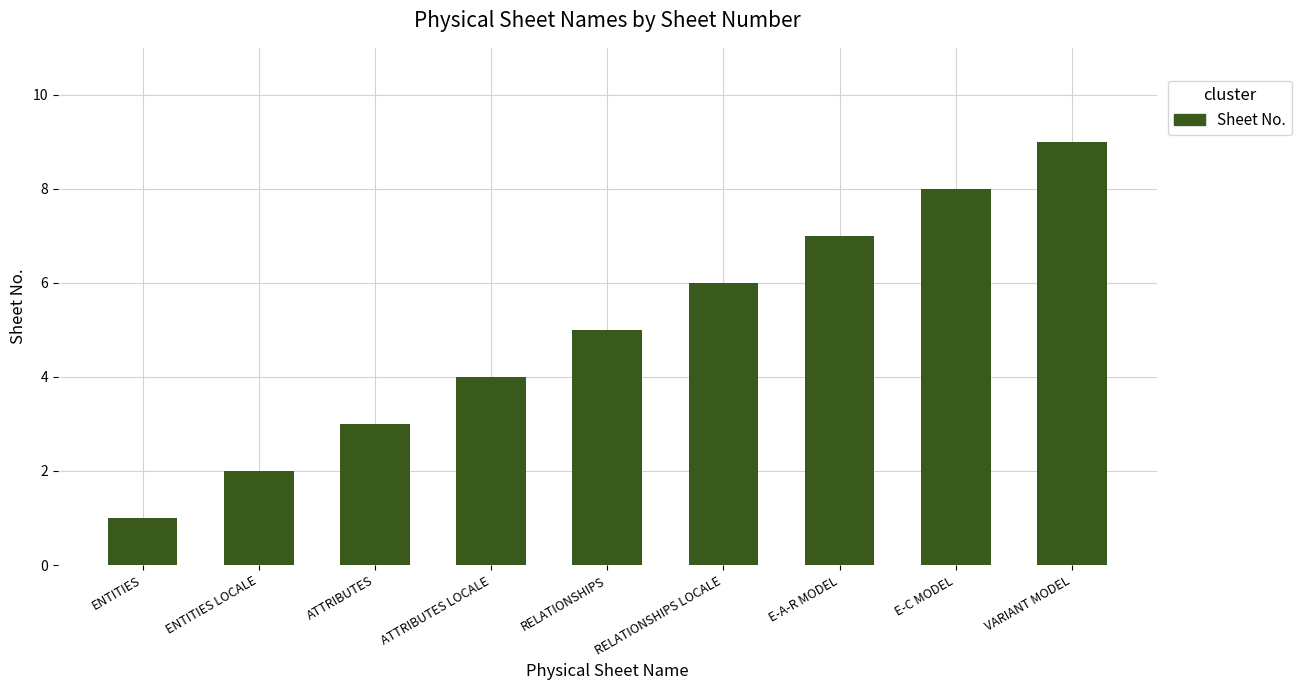

Which category has the lowest value across all series?

ENTITIES